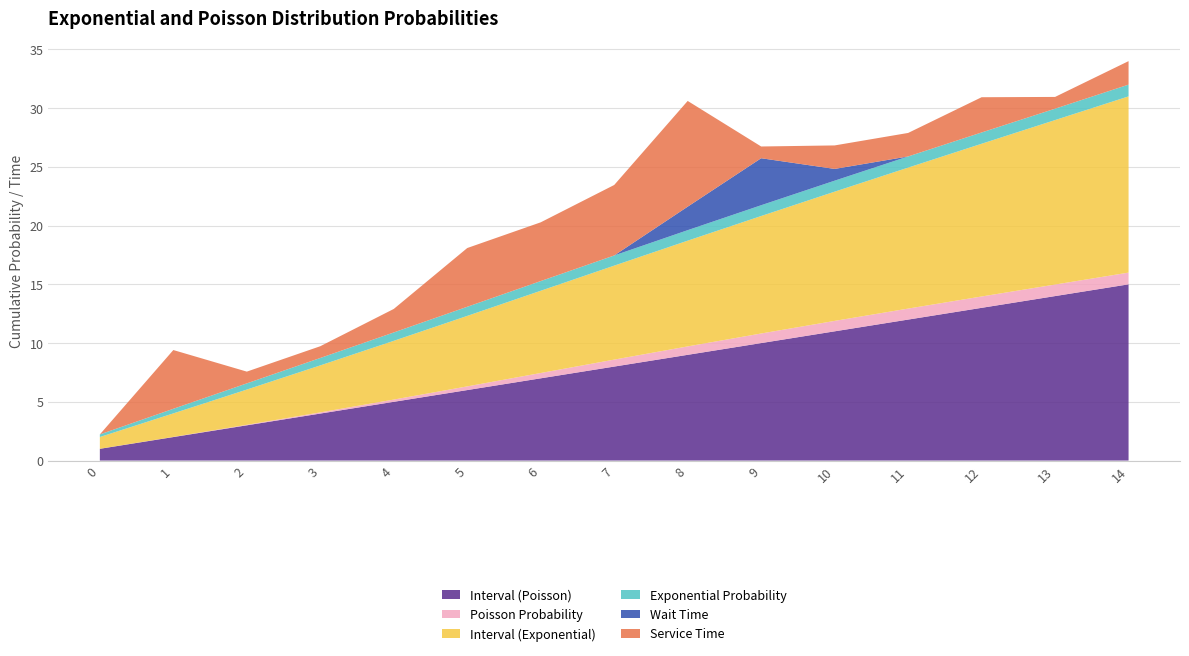

Reading left to right, what are all the values shown in this chart?

Interval (Poisson): 0=1.0	1=2.0	2=3.0	3=4.0	4=5.0	5=6.0	6=7.0	7=8.0	8=9.0	9=10.0	10=11.0	11=12.0	12=13.0	13=14.0	14=15.0
Poisson Probability: 0=0.0	1=0.0	2=0.0	3=0.1	4=0.2	5=0.3	6=0.5	7=0.6	8=0.7	9=0.8	10=0.9	11=0.9	12=1.0	13=1.0	14=1.0
Interval (Exponential): 0=1.0	1=2.0	2=3.0	3=4.0	4=5.0	5=6.0	6=7.0	7=8.0	8=9.0	9=10.0	10=11.0	11=12.0	12=13.0	13=14.0	14=15.0
Exponential Probability: 0=0.2	1=0.4	2=0.5	3=0.6	4=0.7	5=0.8	6=0.8	7=0.9	8=0.9	9=0.9	10=0.9	11=1.0	12=1.0	13=1.0	14=1.0
Wait Time: 0=0.0	1=0.0	2=0.0	3=0.0	4=0.0	5=0.0	6=0.0	7=0.0	8=2.0	9=4.0	10=1.0	11=0.0	12=0.0	13=0.0	14=0.0
Service Time: 0=0.0	1=5.0	2=1.0	3=1.0	4=2.0	5=5.0	6=5.0	7=6.0	8=9.0	9=1.0	10=2.0	11=2.0	12=3.0	13=1.0	14=2.0